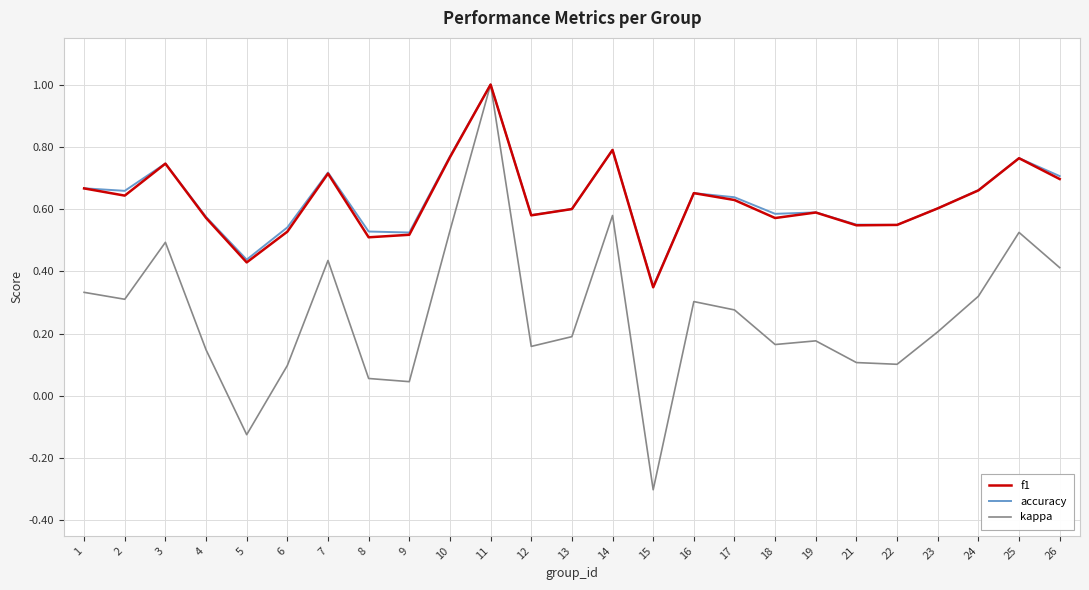

True or false: accuracy has more than 0 points higher than both neighbors.

True